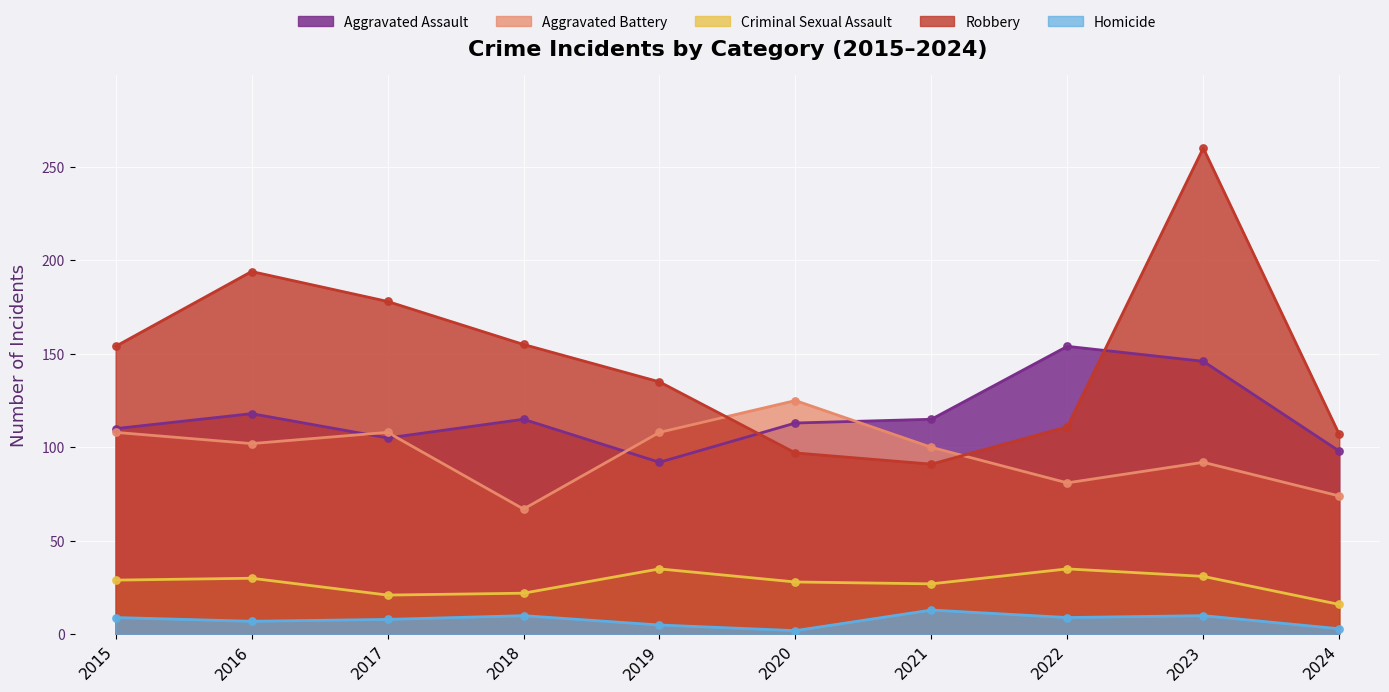

Which series reaches the maximum Y coordinate?

Robbery